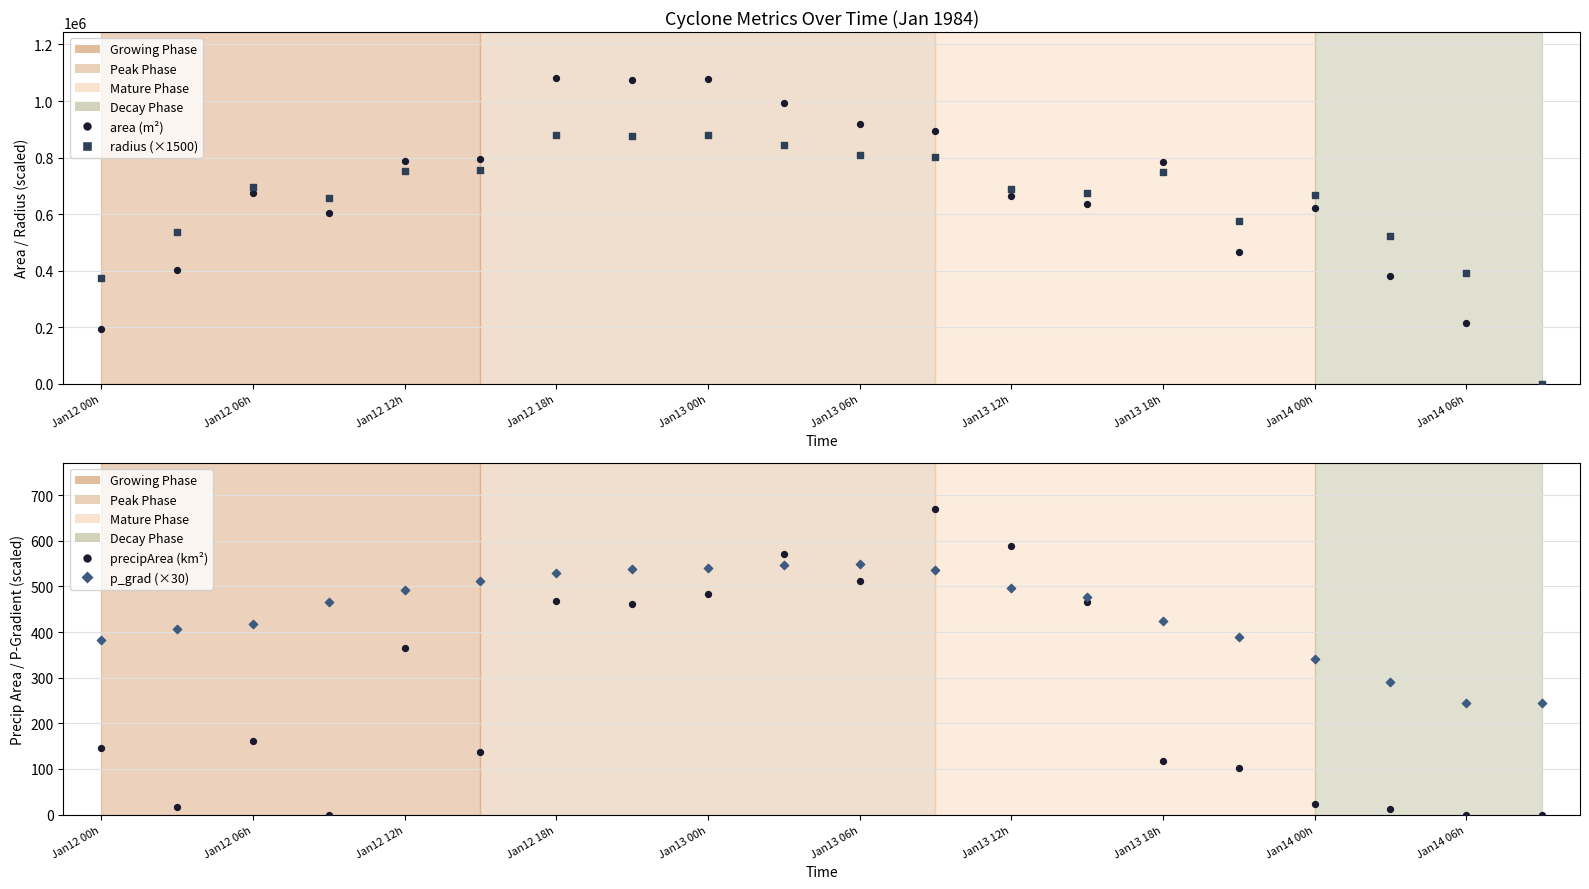

Which series contains the highest Y value?

area